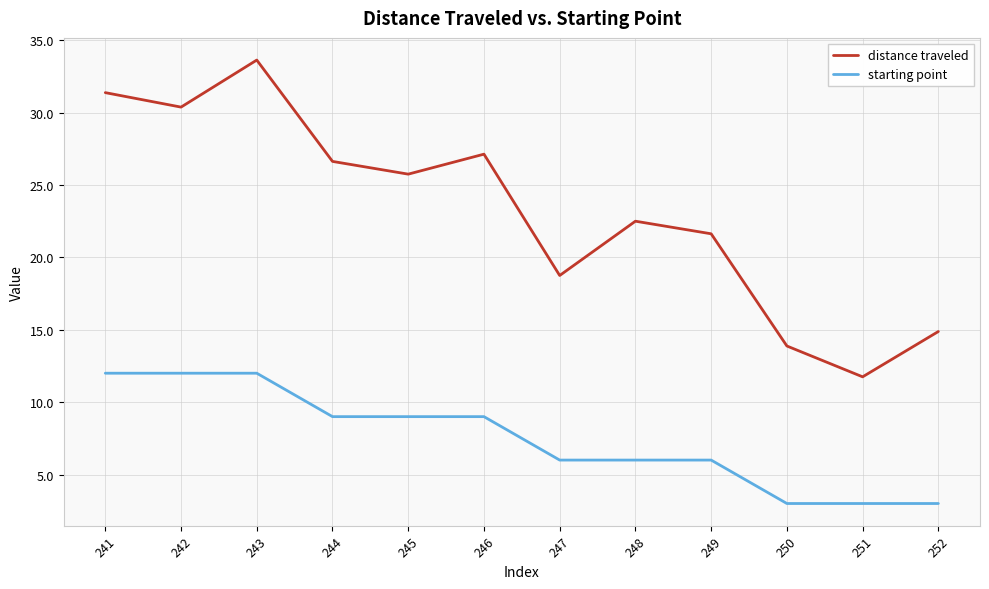

What are all the series names shown in the legend?

distance traveled, starting point